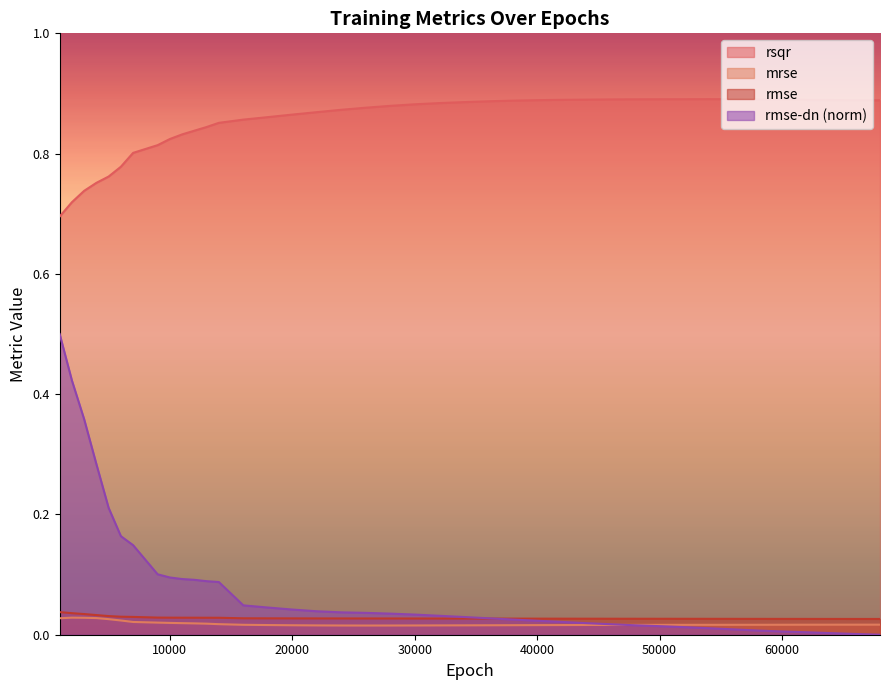

Where do rmse-dn and mrse first cross each other?

46000 and 48000